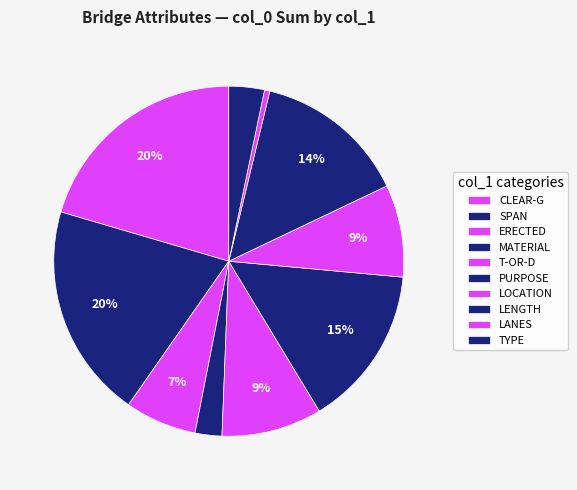

Count the number of slices in the pie.

10